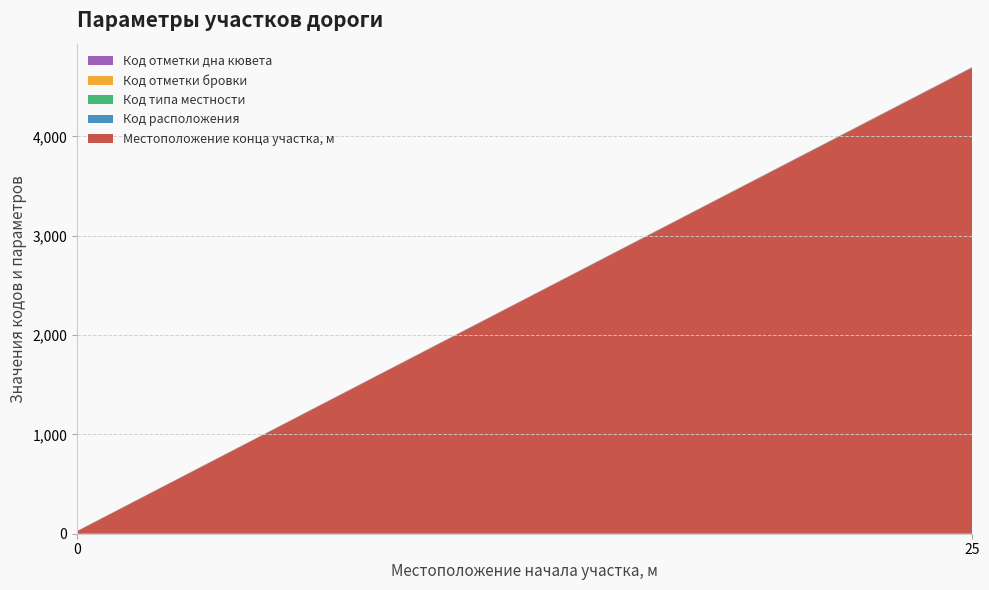

Reading right to left, extract all data points from this chart.

Местоположение конца участка, м: 25=4692	0=25
Код расположения: 25=2	0=1
Код типа местности: 25=1	0=1
Код отметки бровки: 25=1	0=1
Код отметки дна кювета: 25=2	0=1